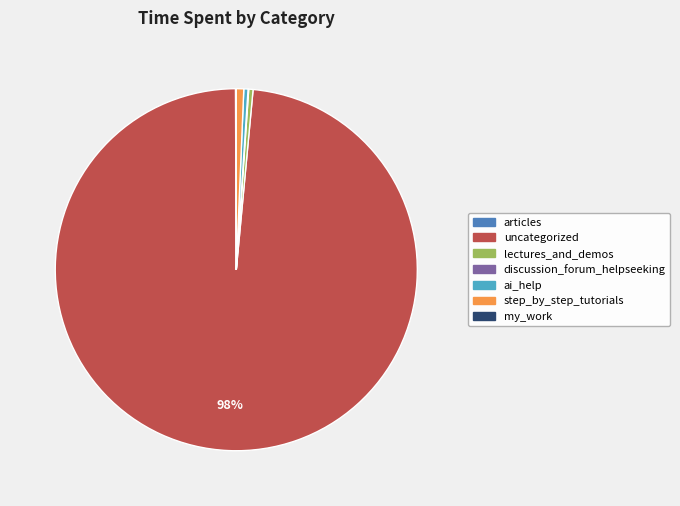

Is it true that uncategorized is 98% of the pie?

True